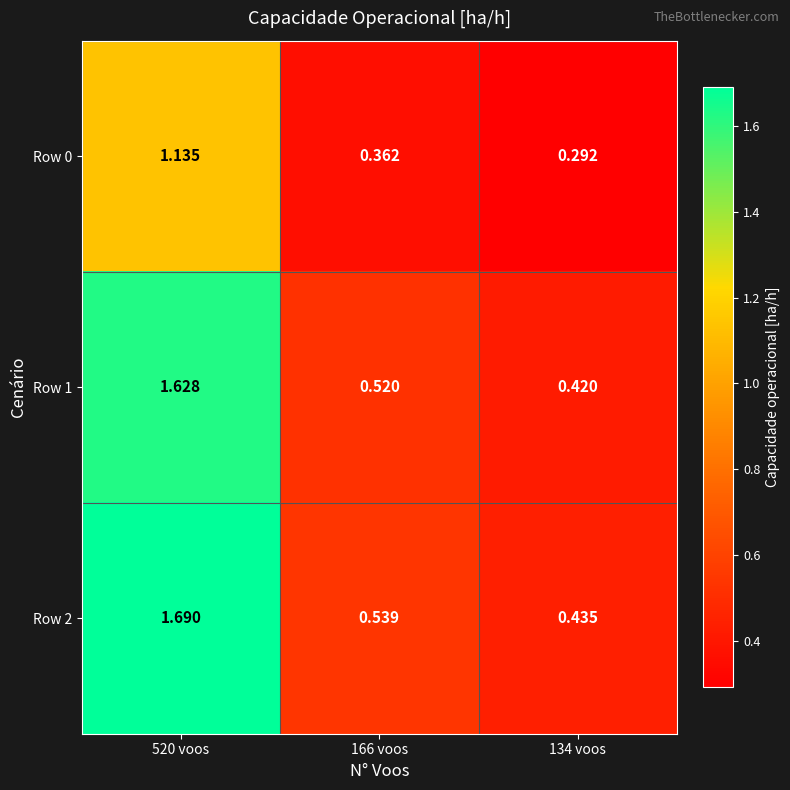

Is the value of Row 2 at 166 voos greater than the value of Row 1 at 166 voos?

Yes